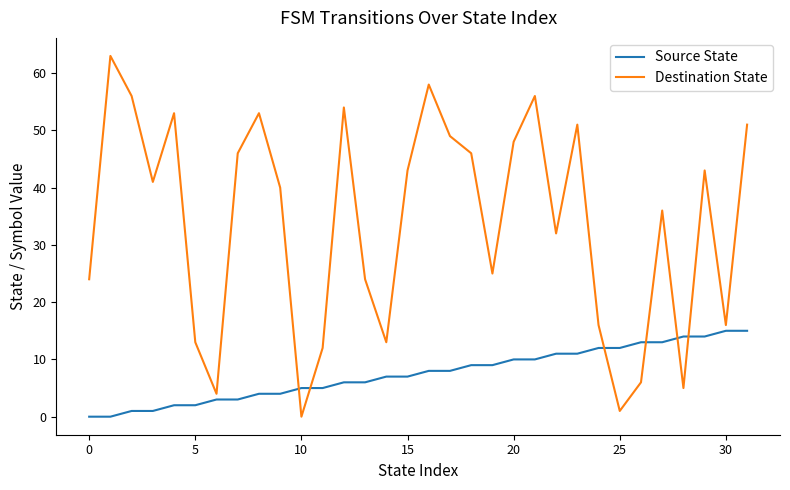

Which series has the widest spread of values?

Destination State